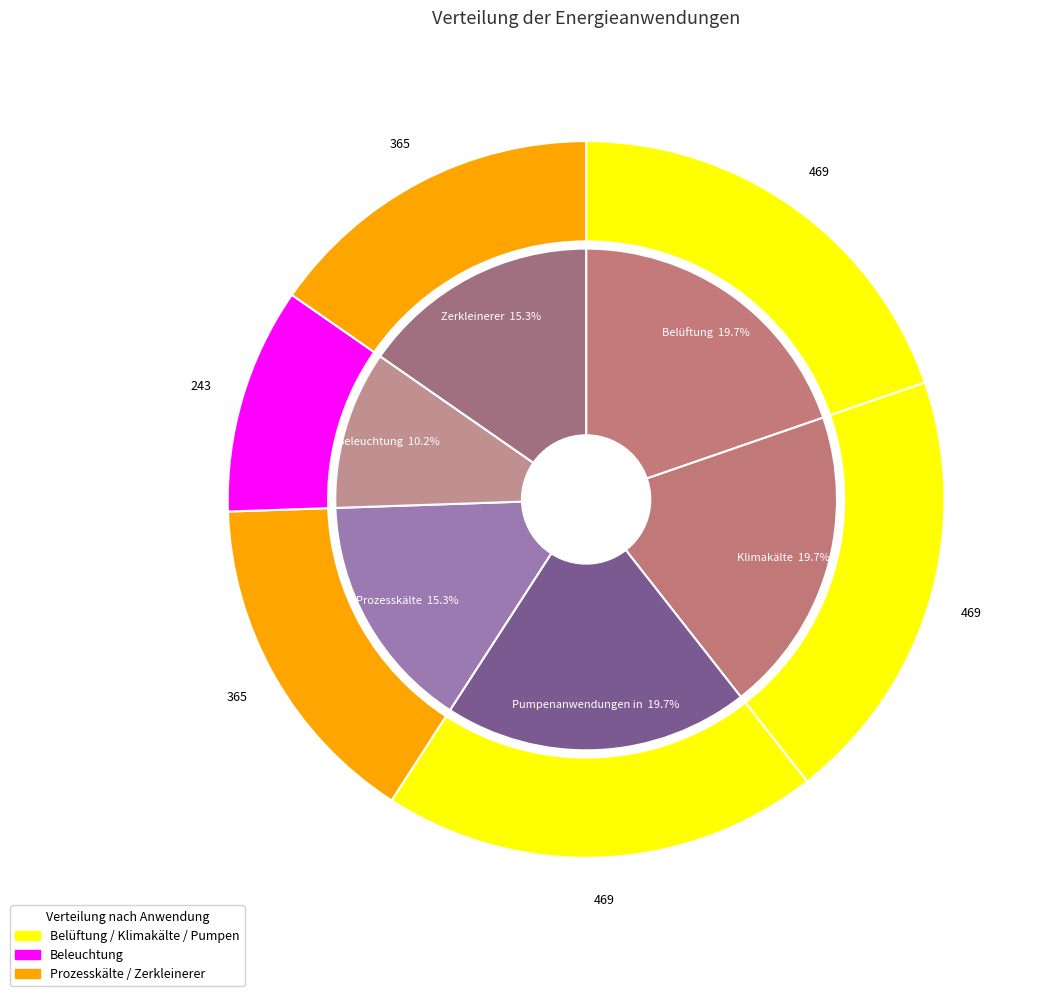

What is the change in value from Klimakälte to Prozesskälte?

-104.3